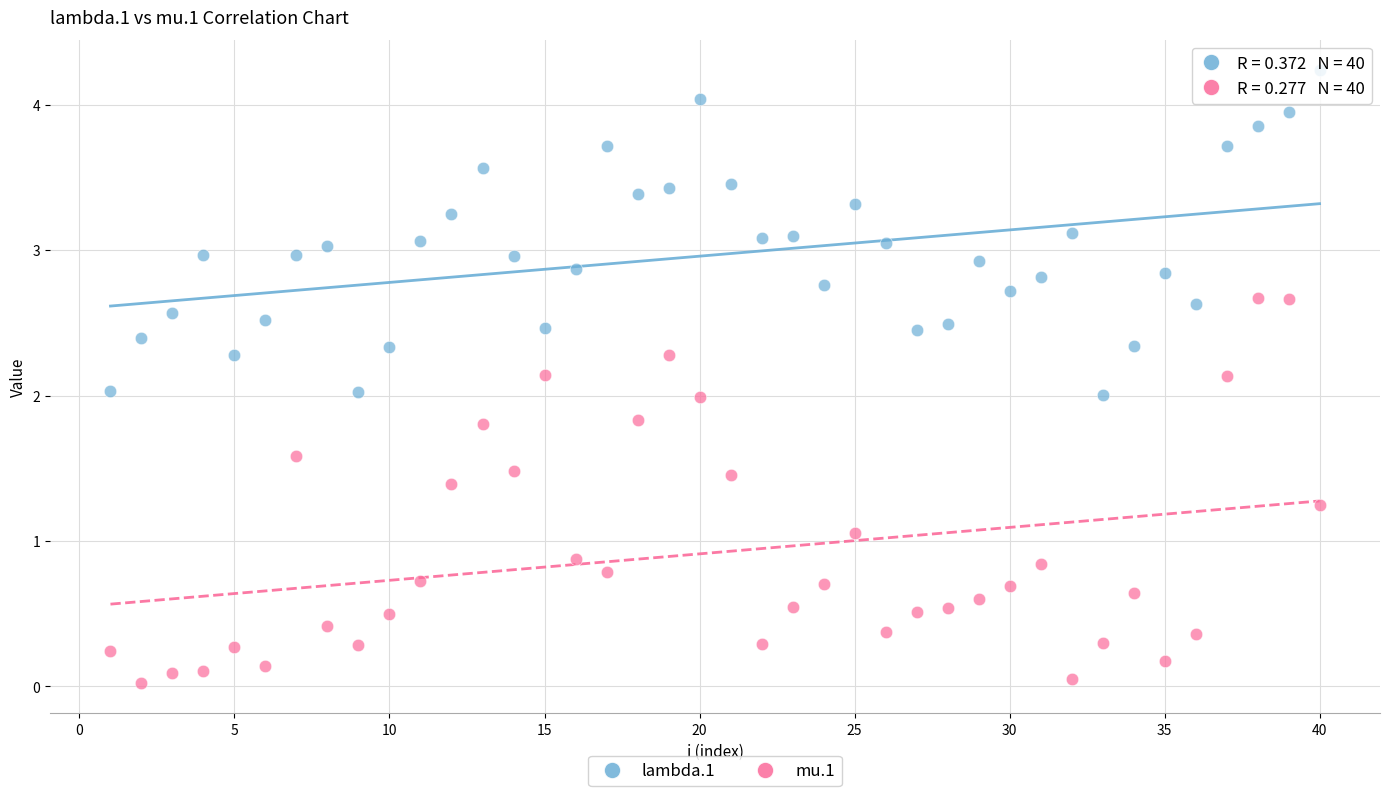

In the mu.1 series, what Y value is closest to 1?

1.1